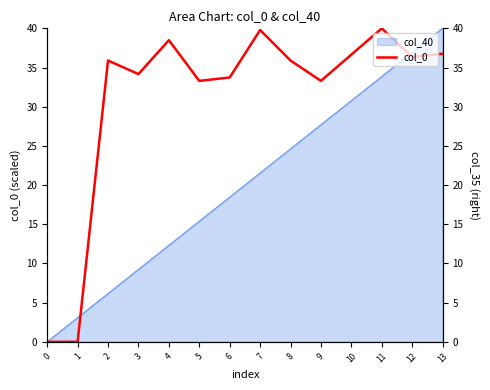

What is the sum of the values at 5 and 0?

33.3